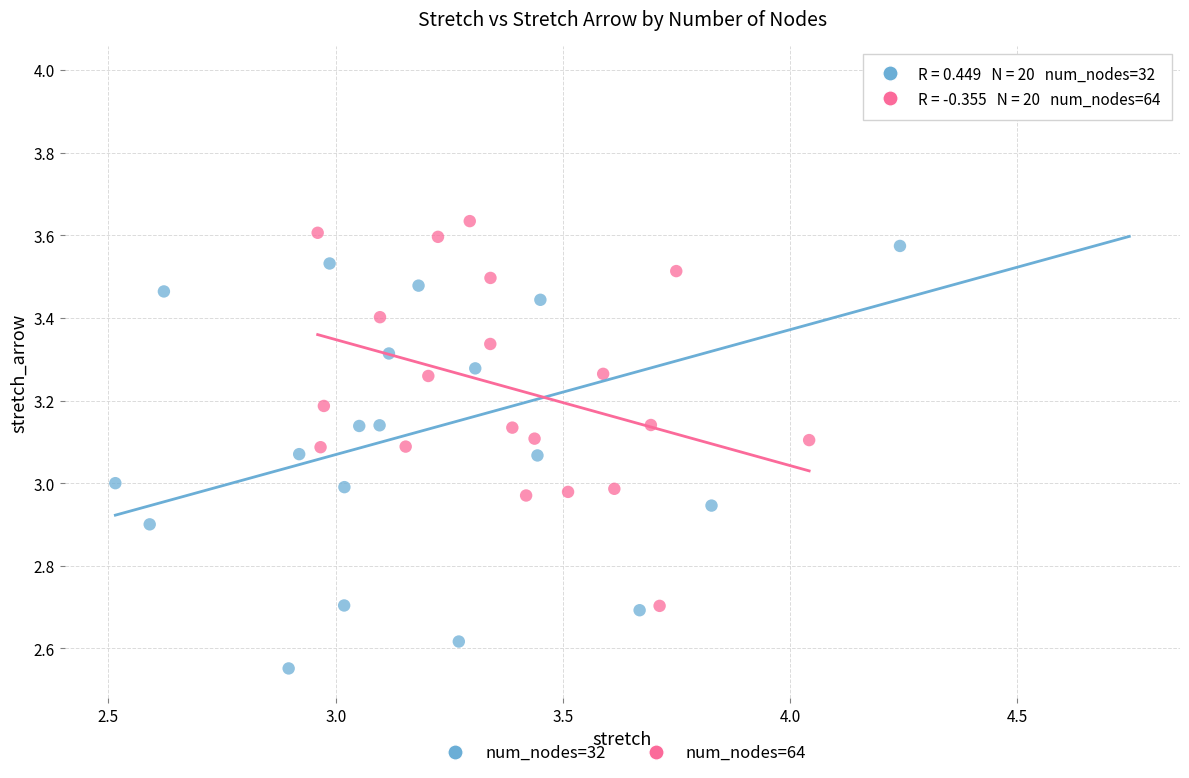

Which series contains the highest Y value?

num_nodes=32